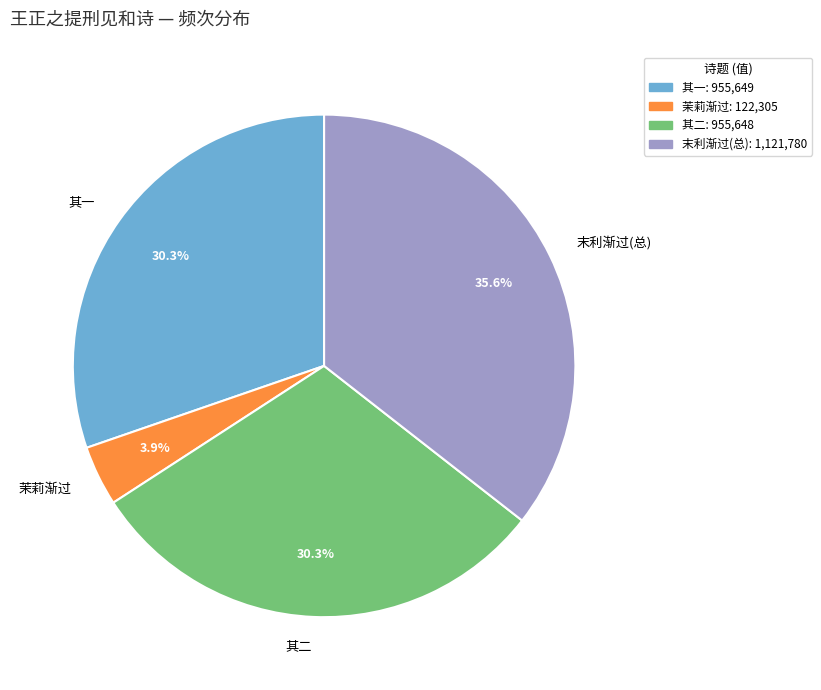

What is the largest slice in the pie chart?

末利渐过(总)